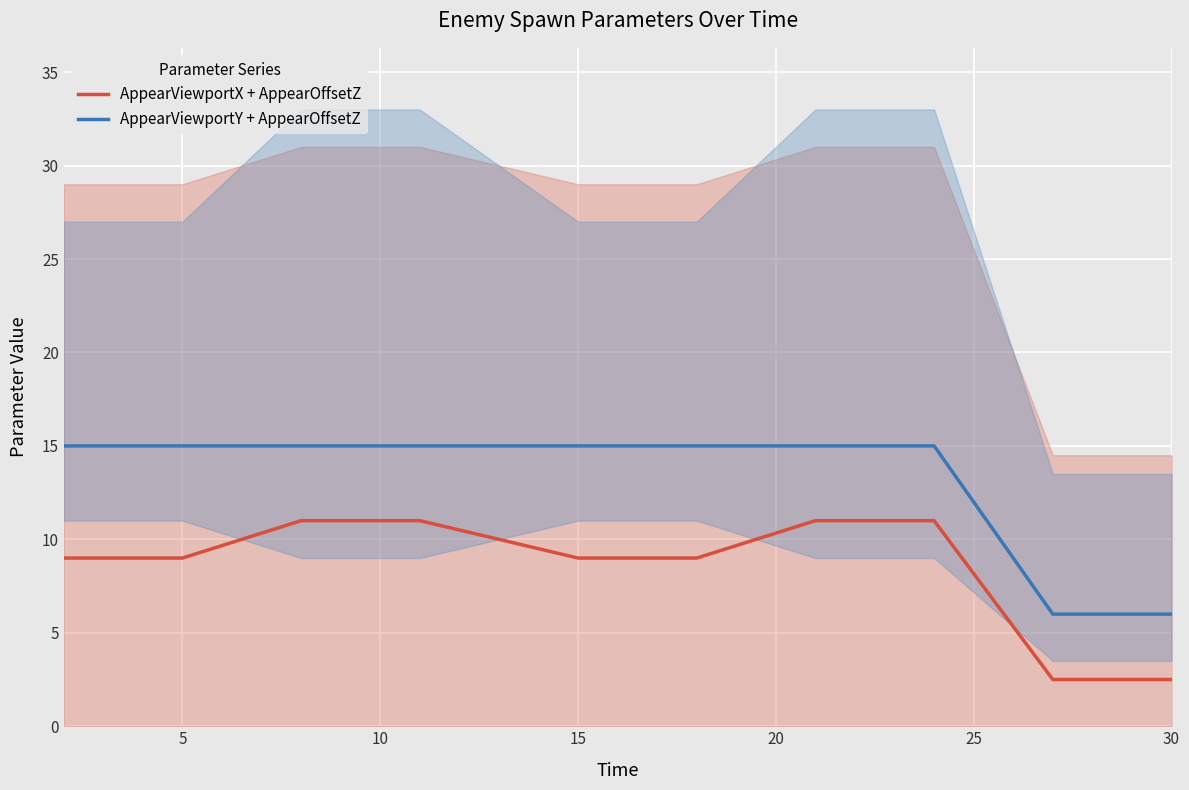

Count the AppearViewportY + AppearOffsetZ values in the range 15 to 16.

16